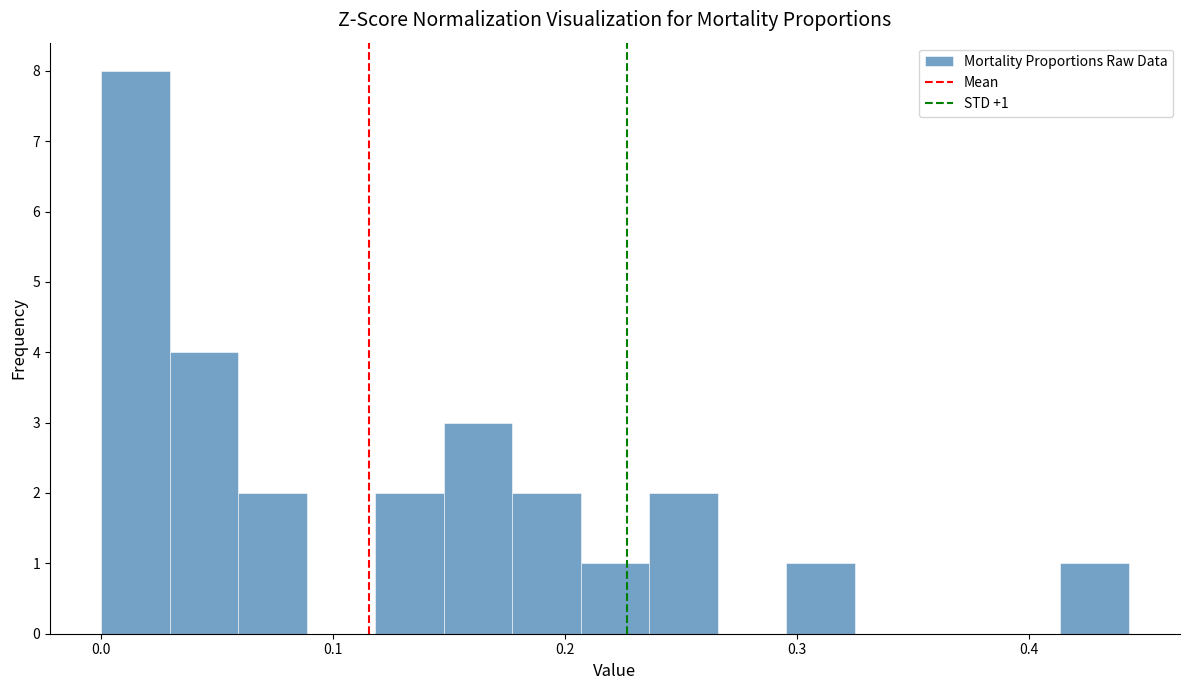

Around what value on the x-axis is the tallest bar? Give the approximate position of its centre, as read against the axis.

0.01